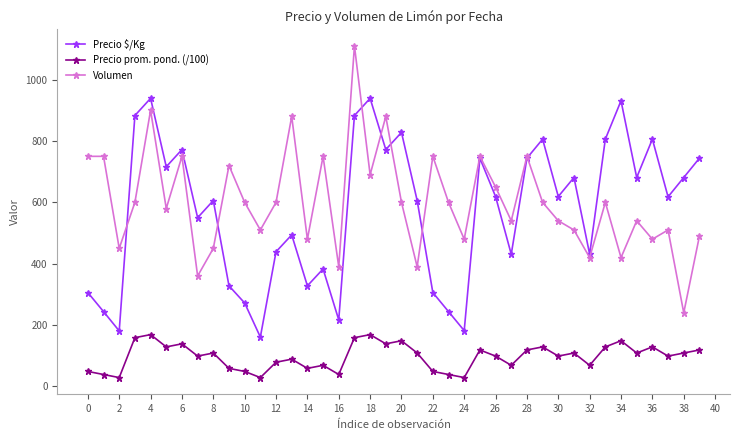

How many lines are shown in the chart?

3